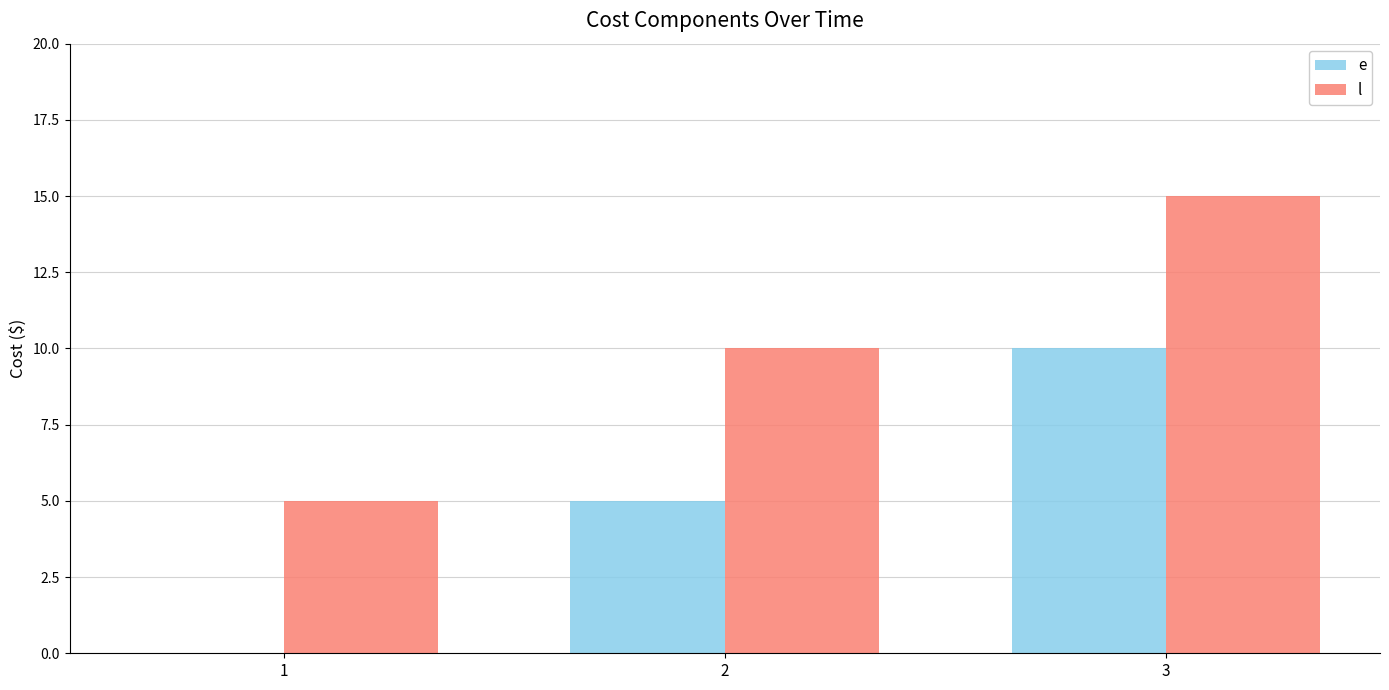

What is the total value across all series at 1?

5